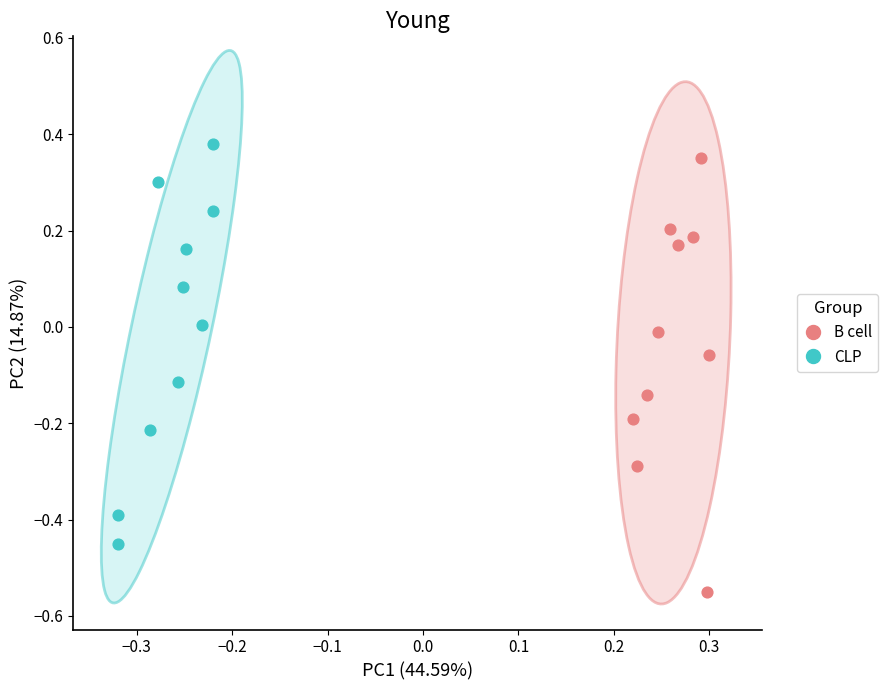

Which series has the largest Y range (max minus min)?

B cell